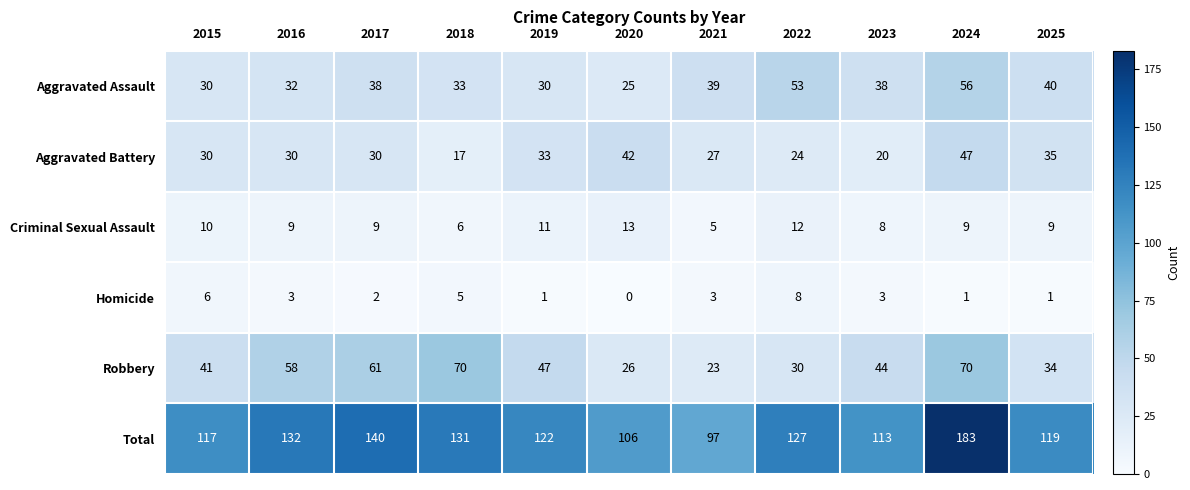

What is the total value across all series at 2024?

366